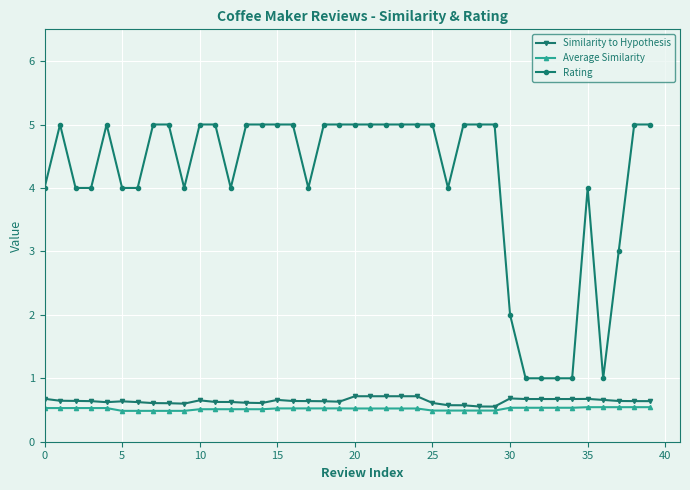

What is the value of the Average Similarity point at the 33rd from the left?

0.5